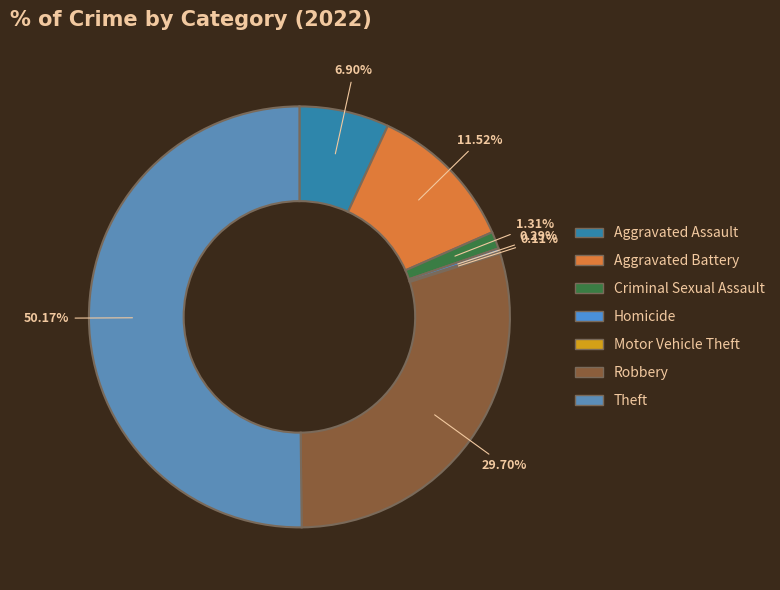

How many segments does this pie chart have?

7